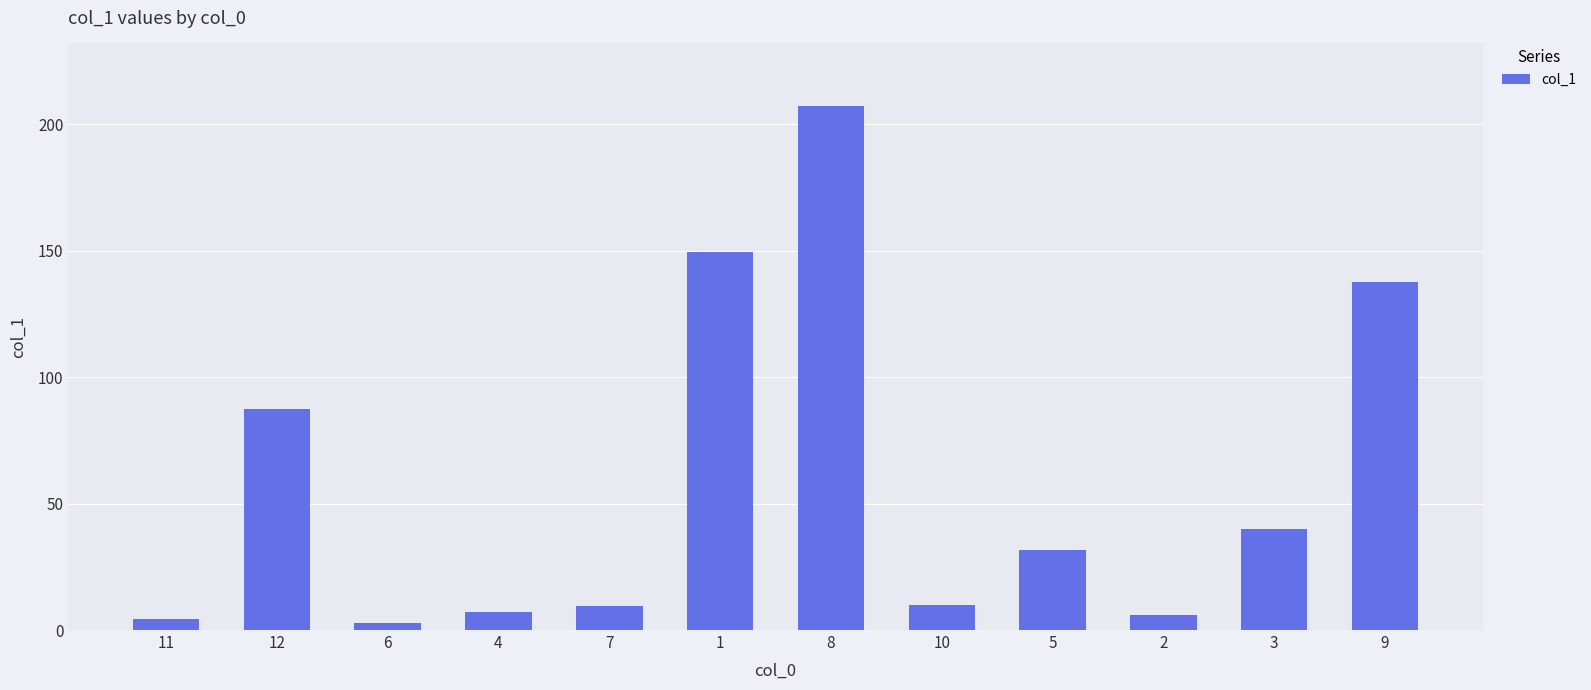

How many values are below 31?

6